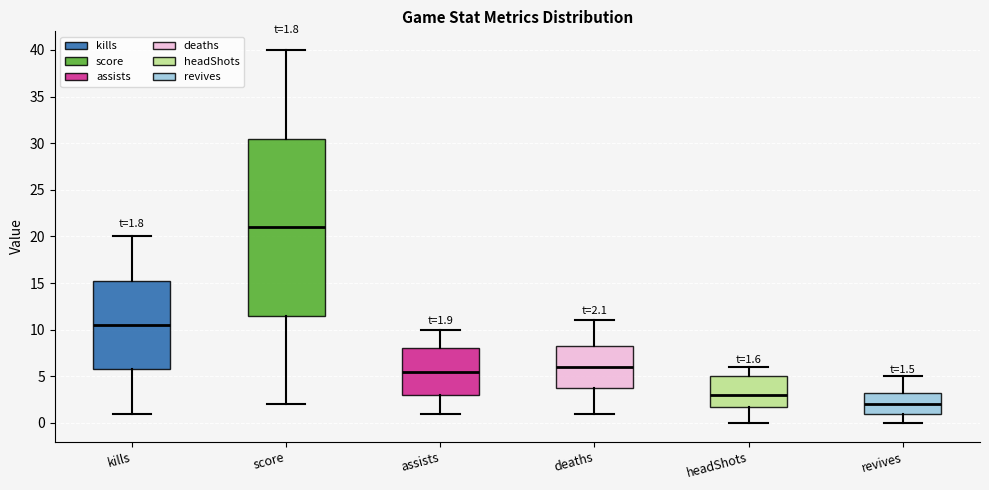

Comparing the boxes themselves (not the whiskers), which one is the tallest?

score